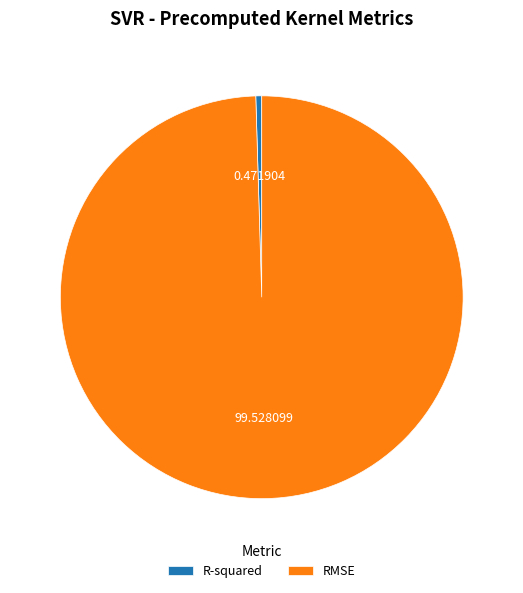

Which category has the biggest portion of the pie?

RMSE